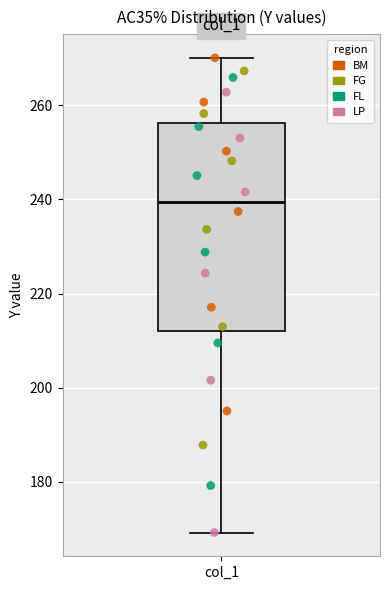

Read this box plot against the y-axis: the position of the median line, the range covered by the box, and the ends of both whiskers. The values are not printed on the chart, so give them approximately, as read against the axis.

median 240, box 212 to 256, whiskers 170 to 270